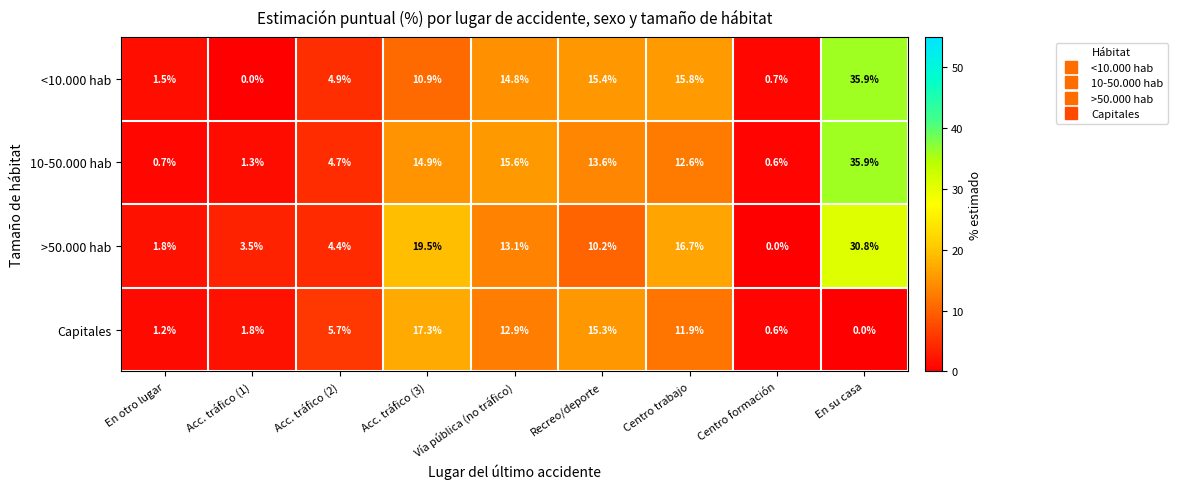

Where is <10.000 hab nearest to the value 17?

Centro trabajo